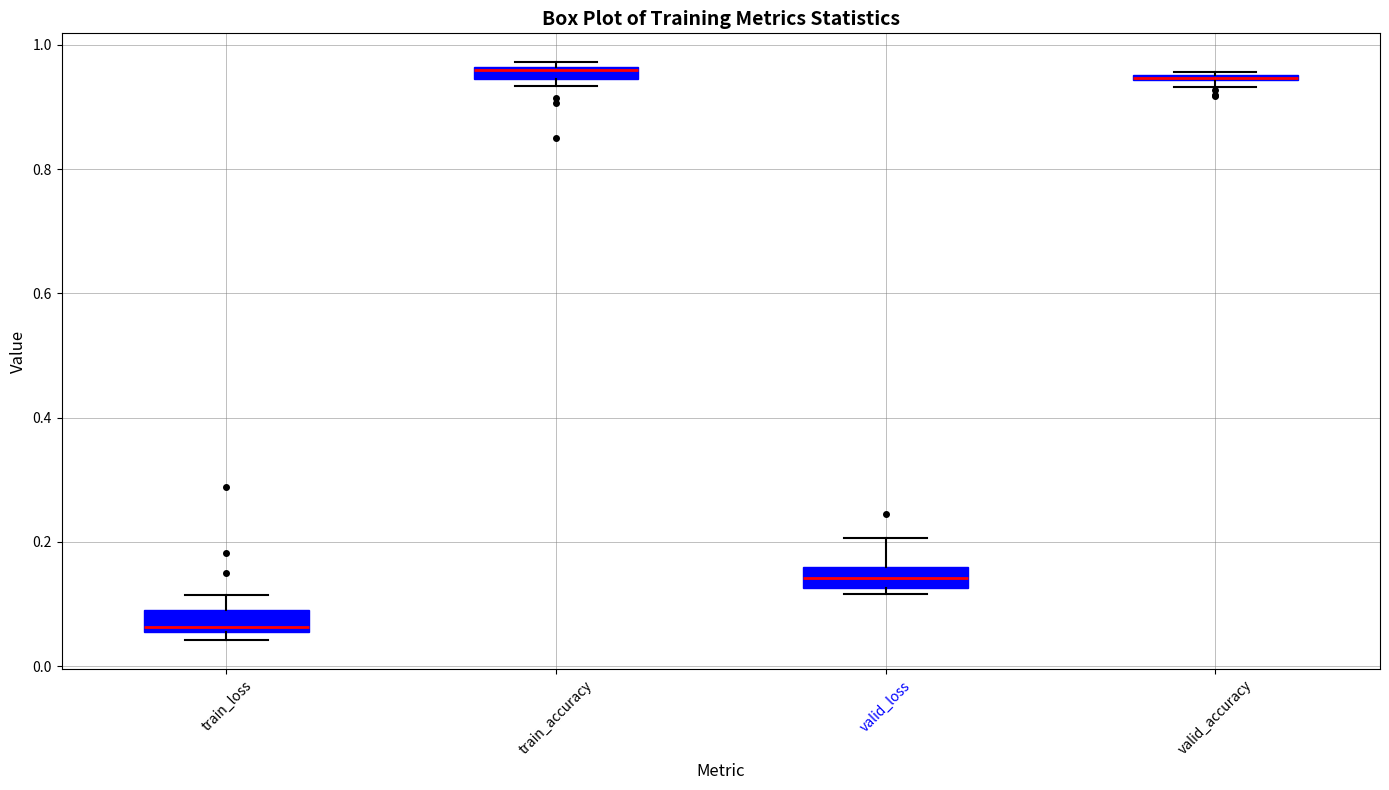

Which box's median line is the lowest?

train_loss